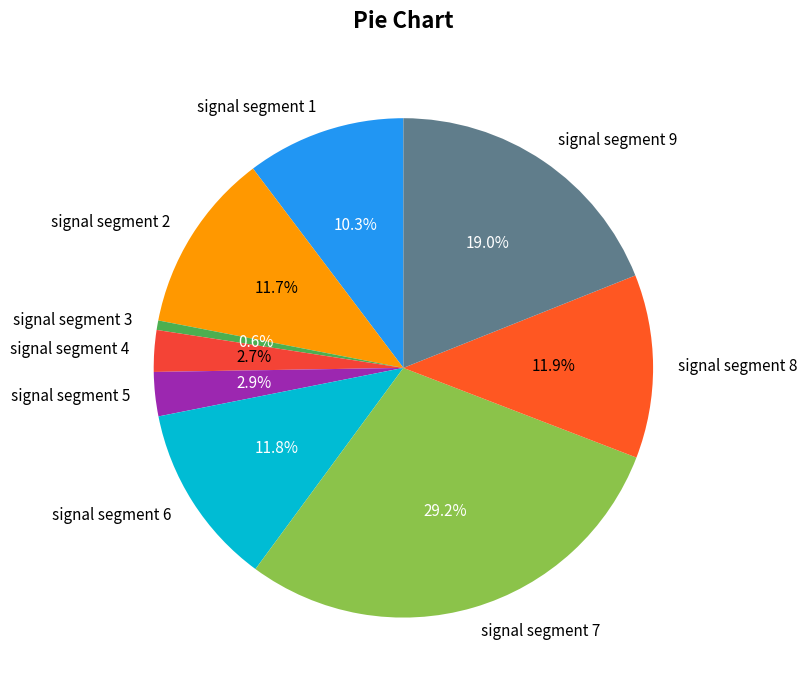

True or false: signal segment 9 accounts for 19% of the total.

True